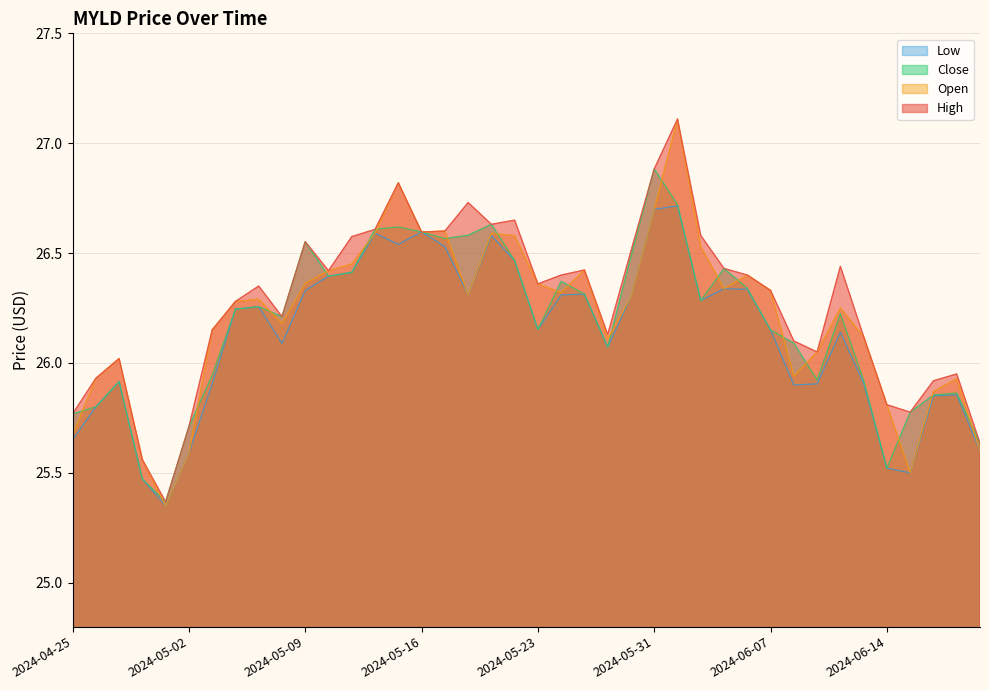

What value does the High series have at 2024-06-04?

26.6